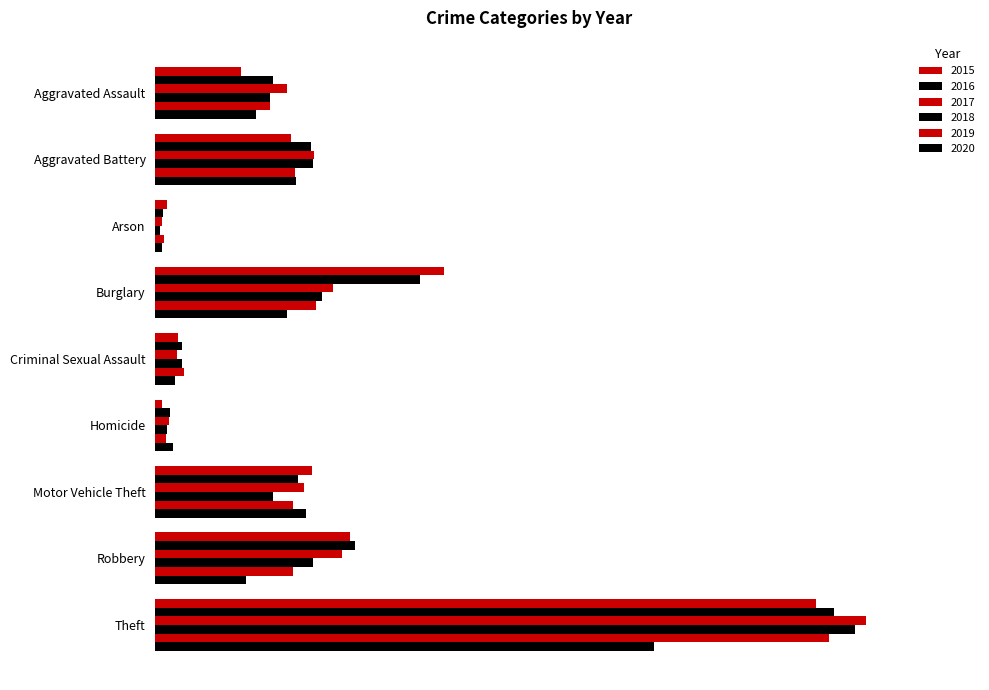

How many data points in 2019 are less than 263?

4